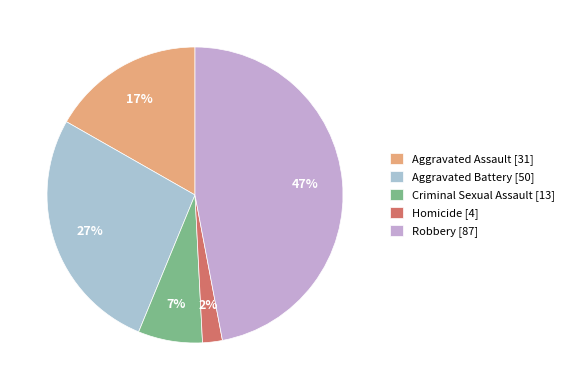

What is the total percentage of Criminal Sexual Assault and Aggravated Assault?

23.8%